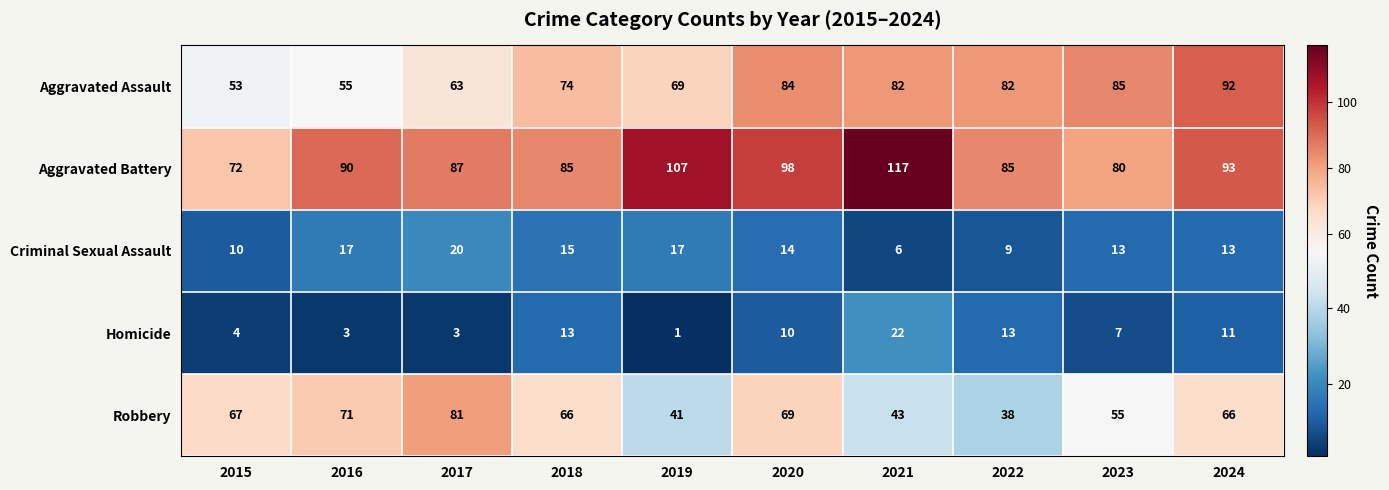

Between 2015 and 2021, which series saw the biggest shift?

Aggravated Battery